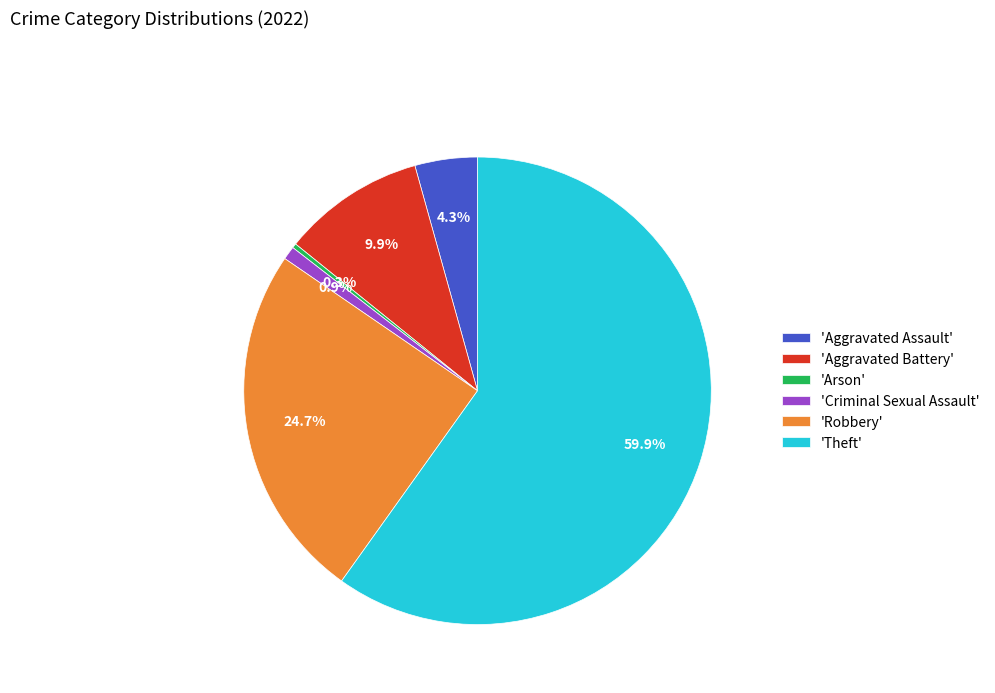

Rank the categories by value from highest to lowest.

'Theft', 'Robbery', 'Aggravated Battery', 'Aggravated Assault', 'Criminal Sexual Assault', 'Arson'